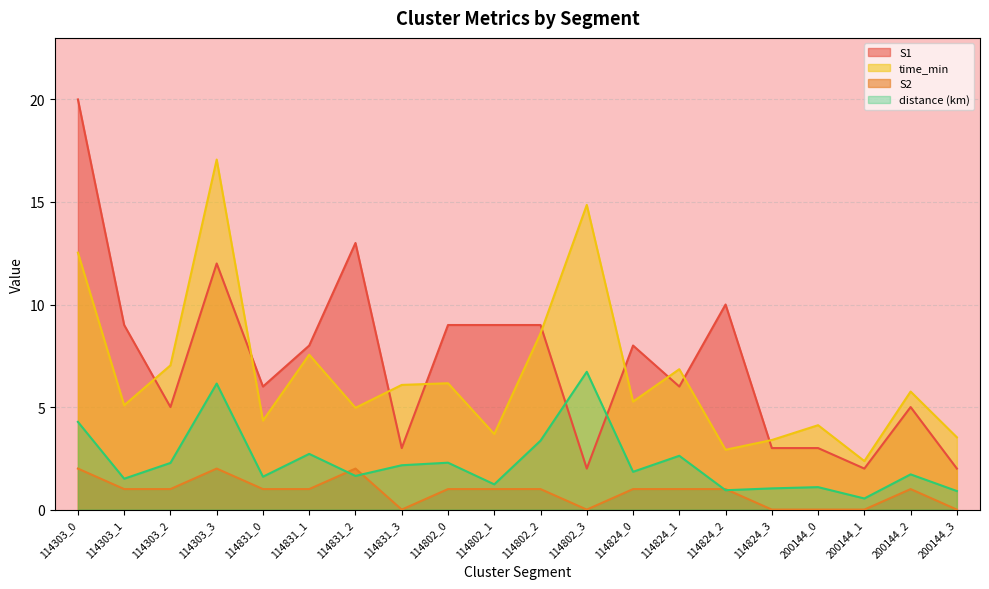

At which category does the chart reach its peak across all series?

114303_0